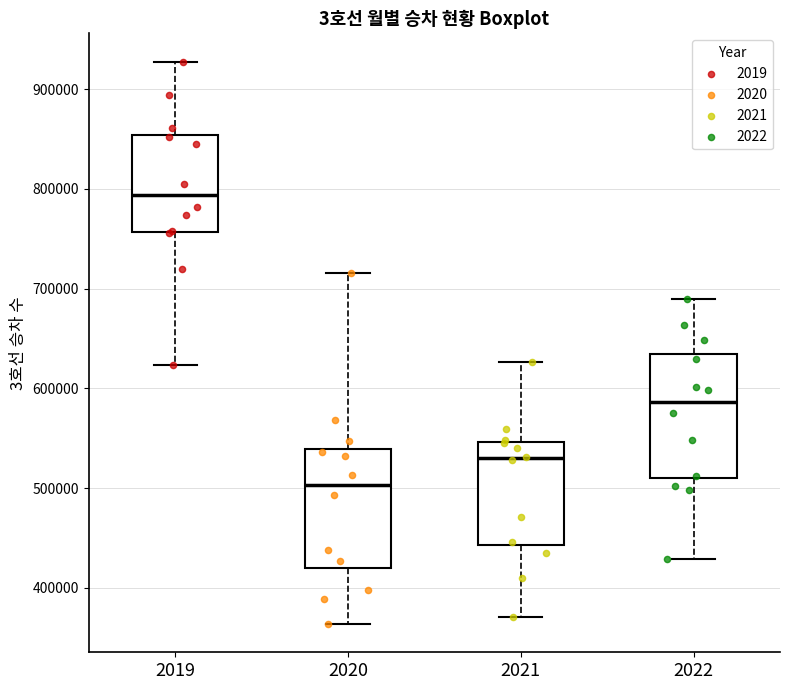

Reading left to right, transcribe this box plot: for each box, give where its median line is, the range the box spans, and where its two whiskers end, as read against the y-axis. The values are not printed on the chart, so give them approximately, as read against the axis.

2019: median 790000, box 760000 to 850000, whiskers 620000 to 930000
2020: median 500000, box 420000 to 540000, whiskers 360000 to 720000
2021: median 530000, box 440000 to 550000, whiskers 370000 to 630000
2022: median 590000, box 510000 to 630000, whiskers 430000 to 690000